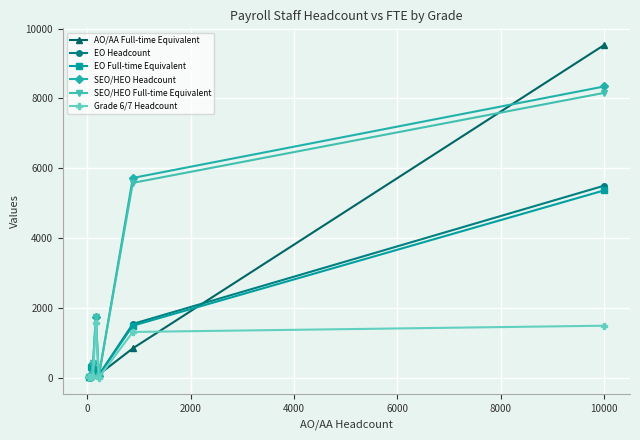

What is the maximum value for EO Full-time Equivalent?

5365.8